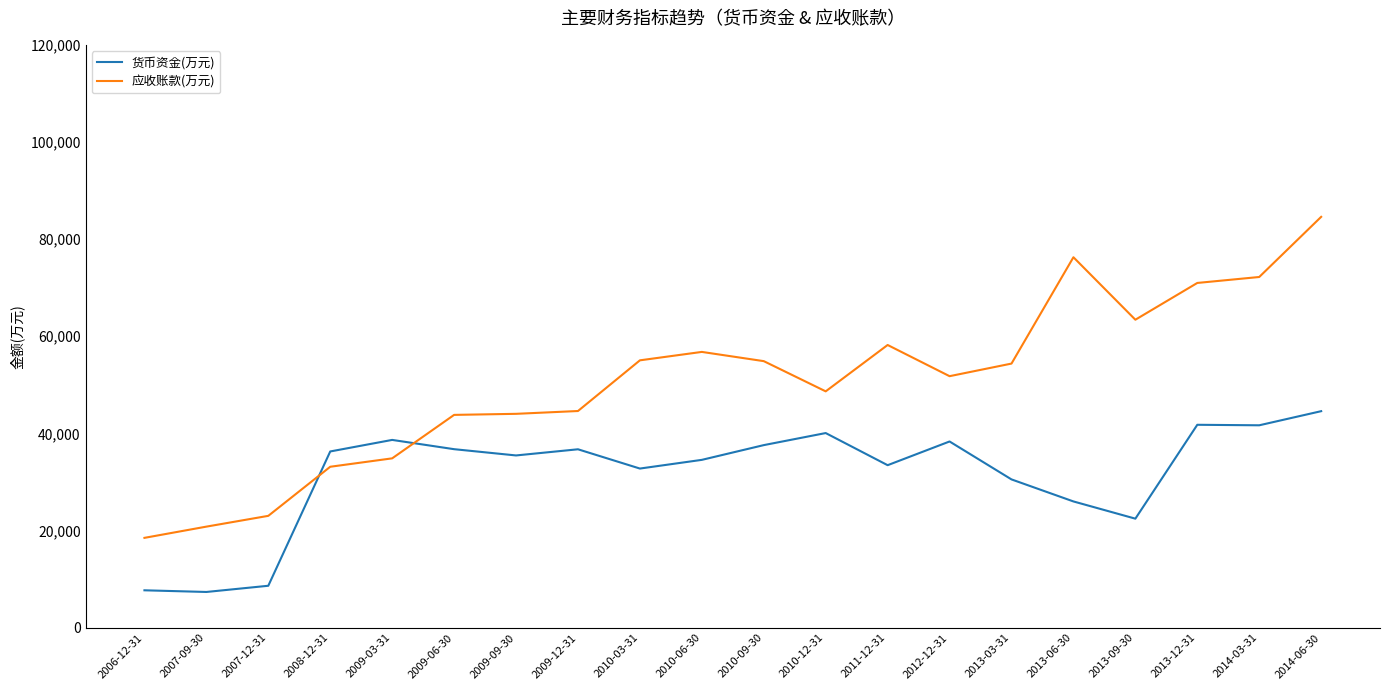

What is the lowest value of the 货币资金(万元) series?

7352